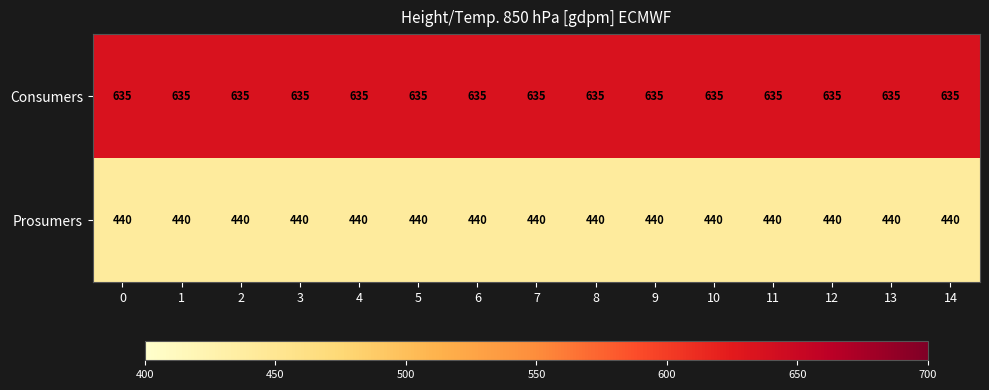

The Prosumers series shows 620 at 9. True or false?

False